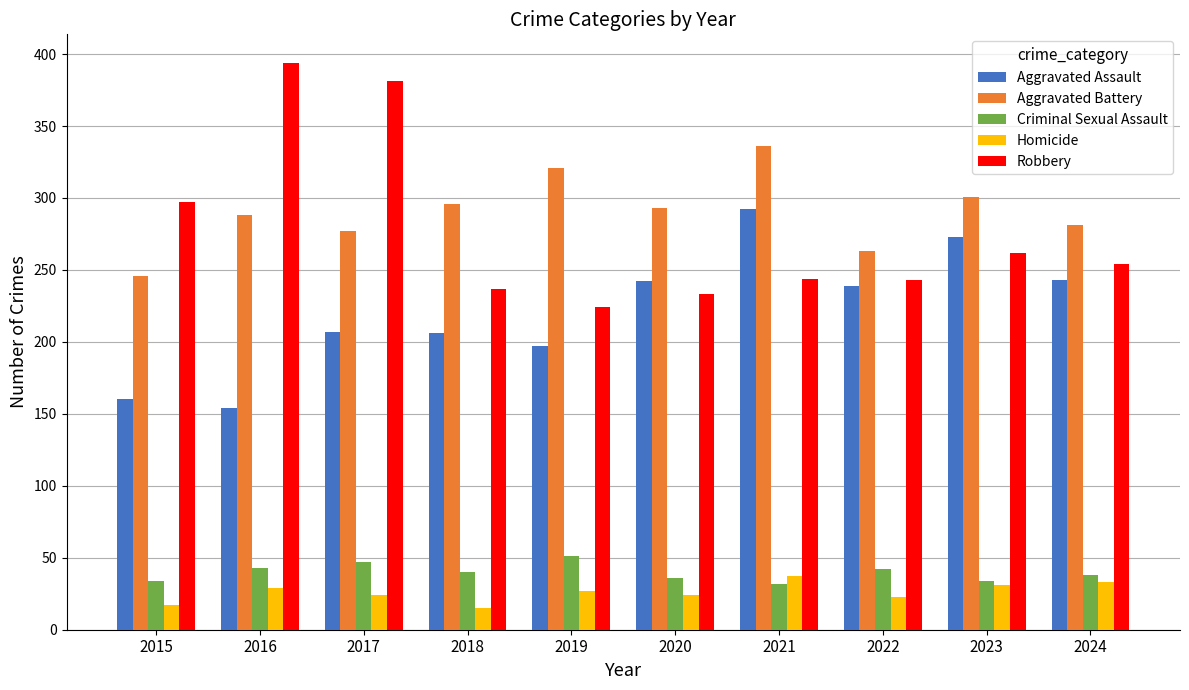

Which label corresponds to the largest value in the chart?

2016